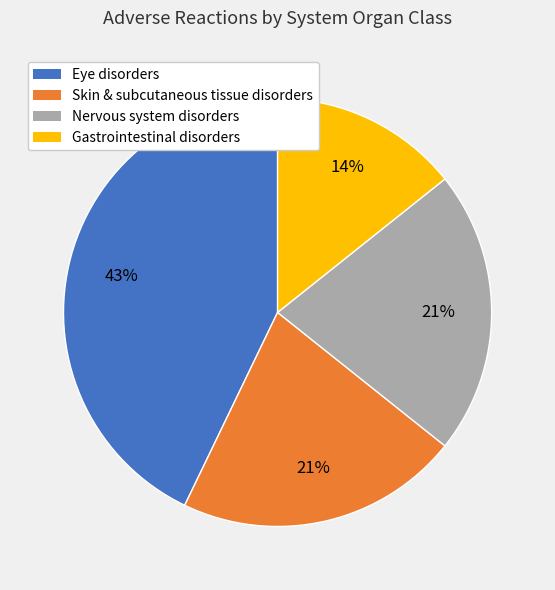

Which has a higher value, Eye disorders or Skin & subcutaneous tissue disorders?

Eye disorders